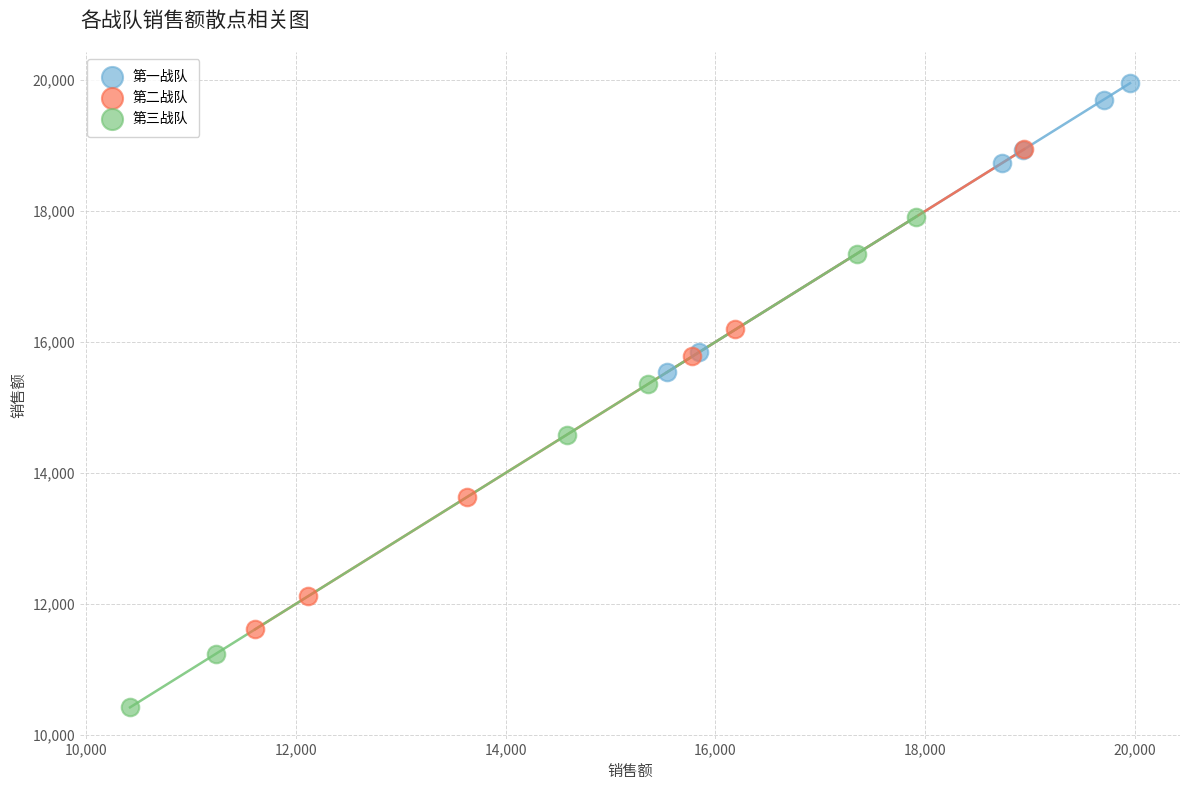

Which series contains the highest Y value?

第一战队